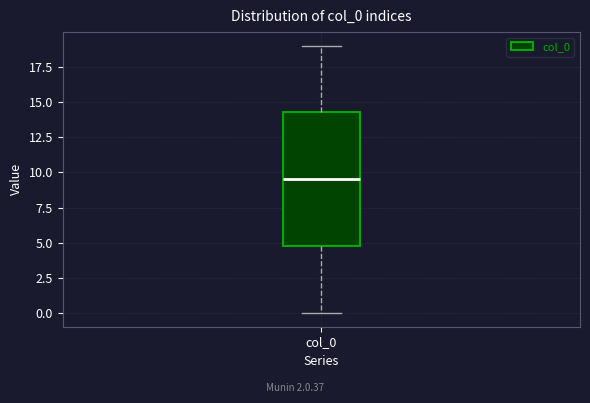

Where is the upper edge of the box for col_0 on the y-axis? The values are not printed on the chart, so give them approximately, as read against the axis.

14.5